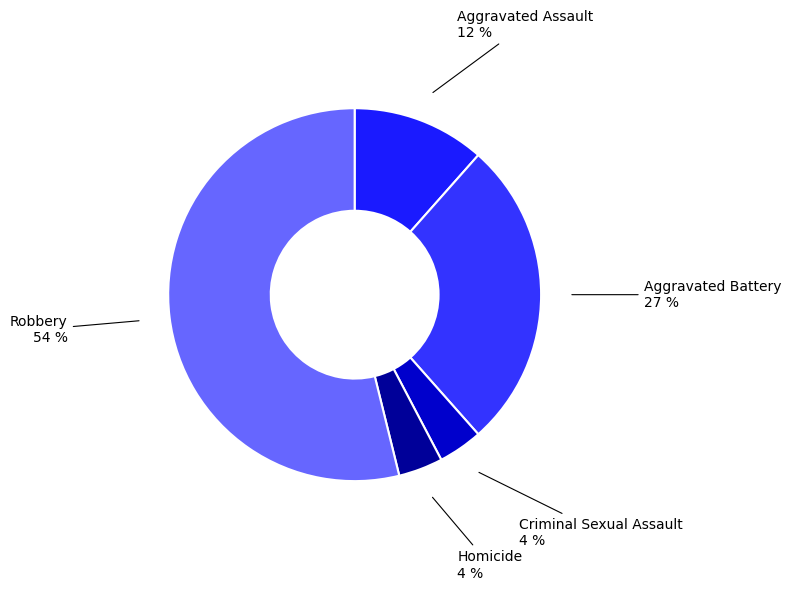

Which category has the biggest portion of the pie?

Robbery